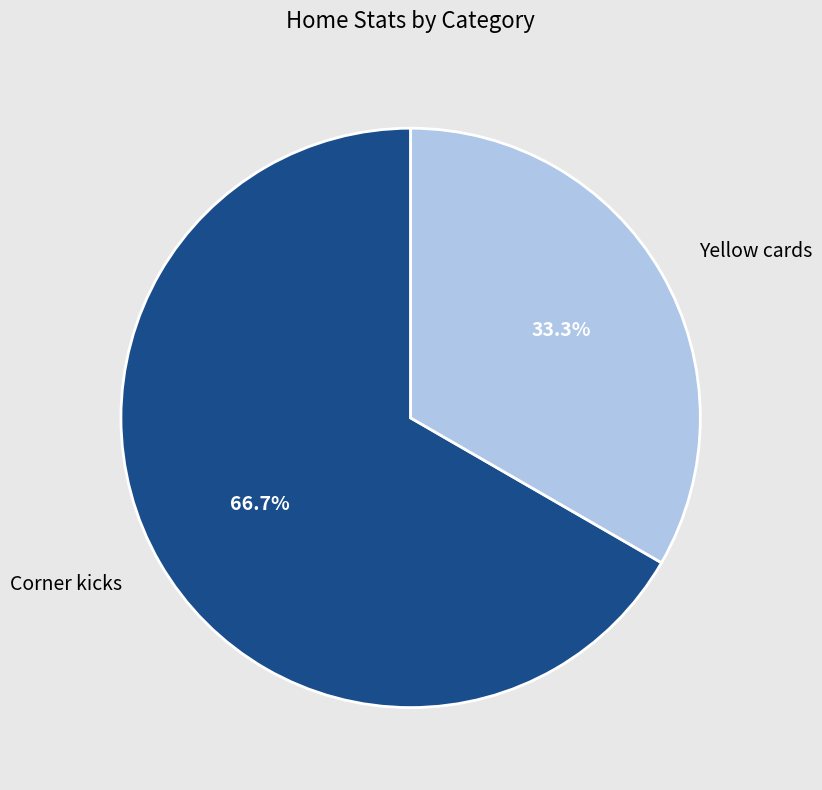

Which category has the biggest portion of the pie?

Corner kicks